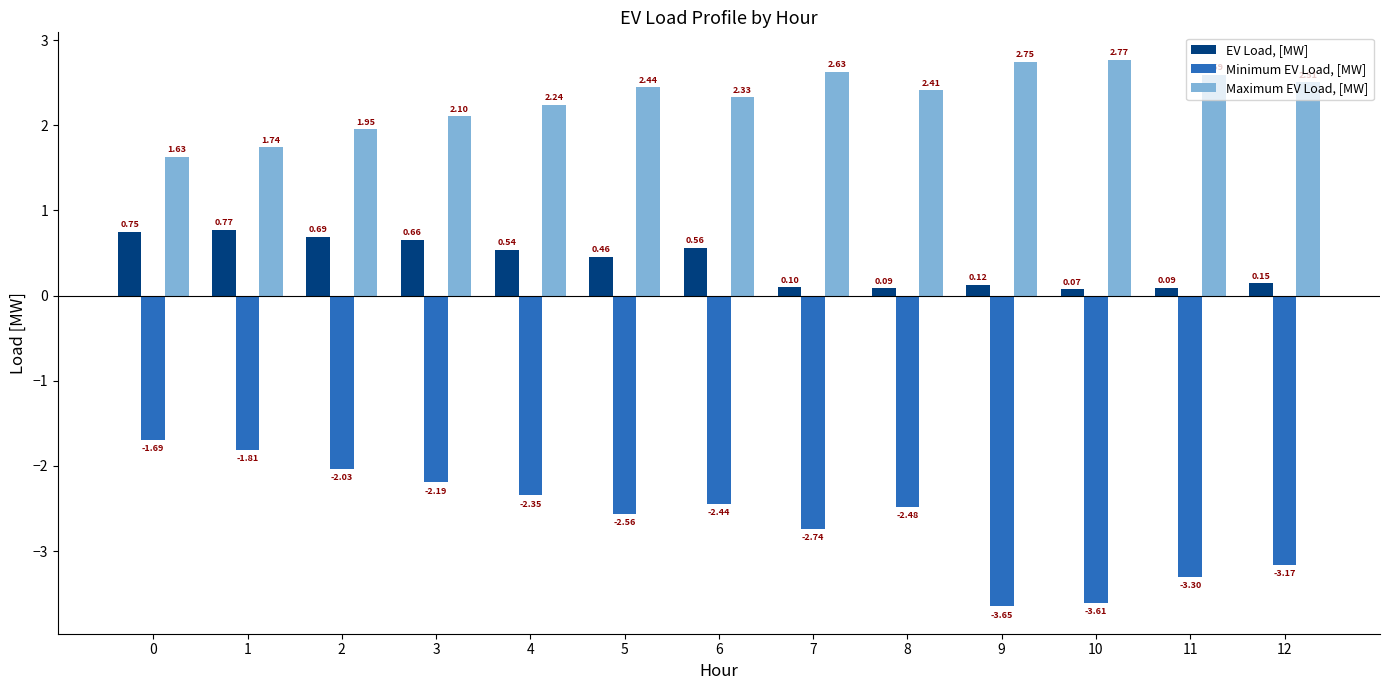

Is the value of Minimum EV Load, [MW] at 0 greater than the value of EV Load, [MW] at 9?

No